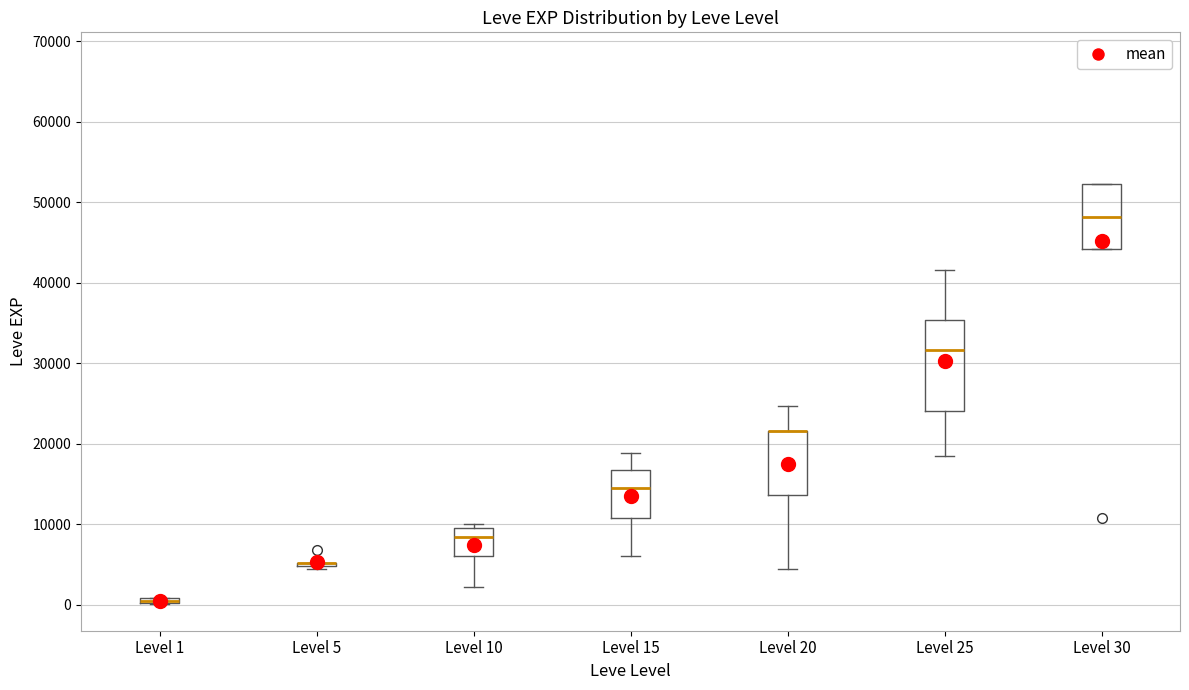

Where is the upper edge of the box for Level 1 on the y-axis? The values are not printed on the chart, so give them approximately, as read against the axis.

1000